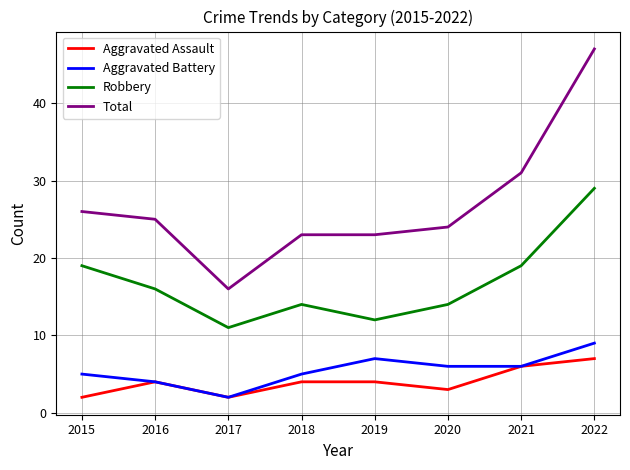

What is the minimum value shown in the chart?

2